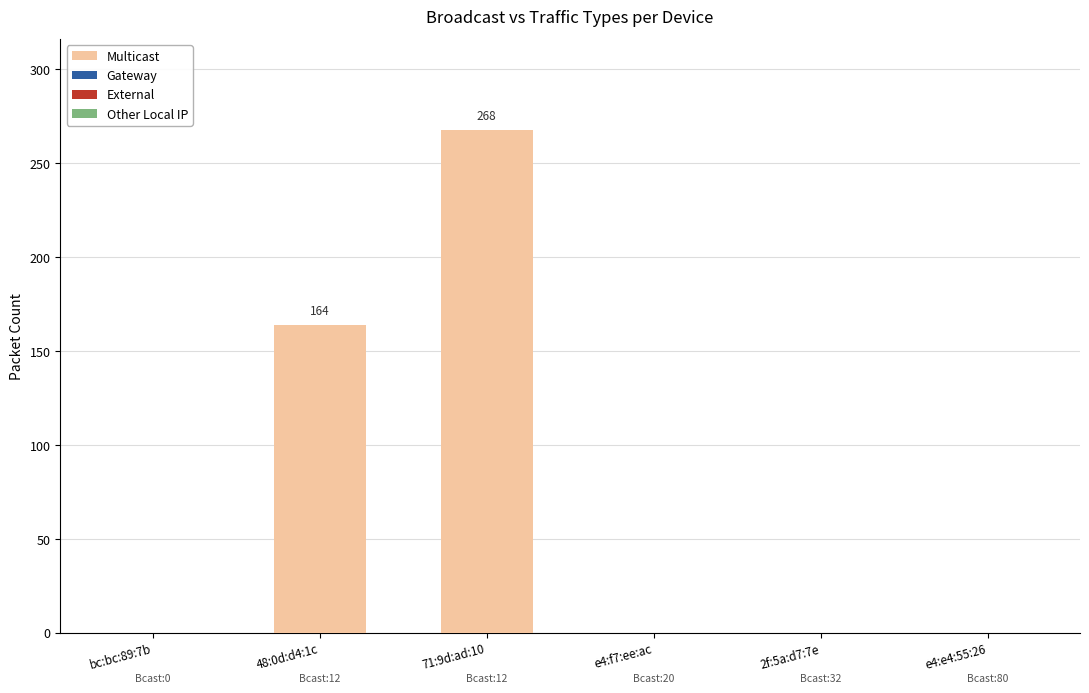

The value at 48:0d:d4:1c is 62. True or false?

False